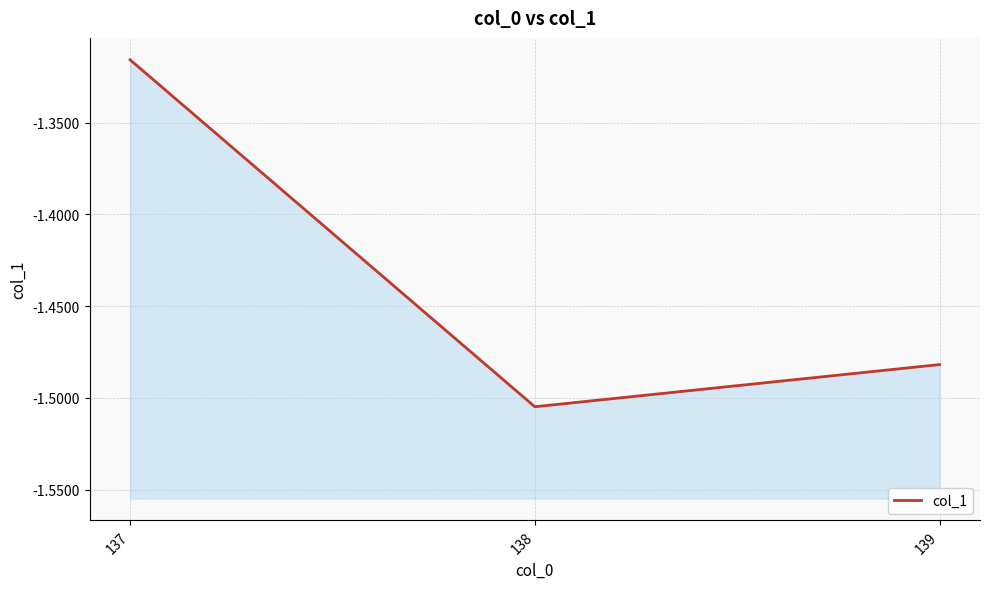

Reading right to left, list all the values displayed in this chart.

139=-1.5	138=-1.5	137=-1.3